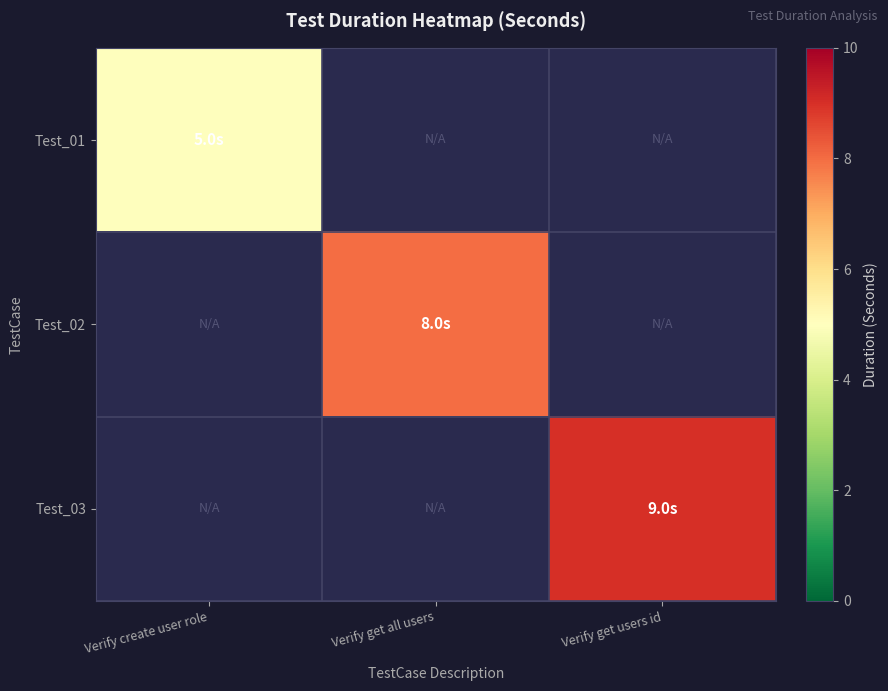

Is it true that Test_02 equals 12.9 at Verify get all users?

False